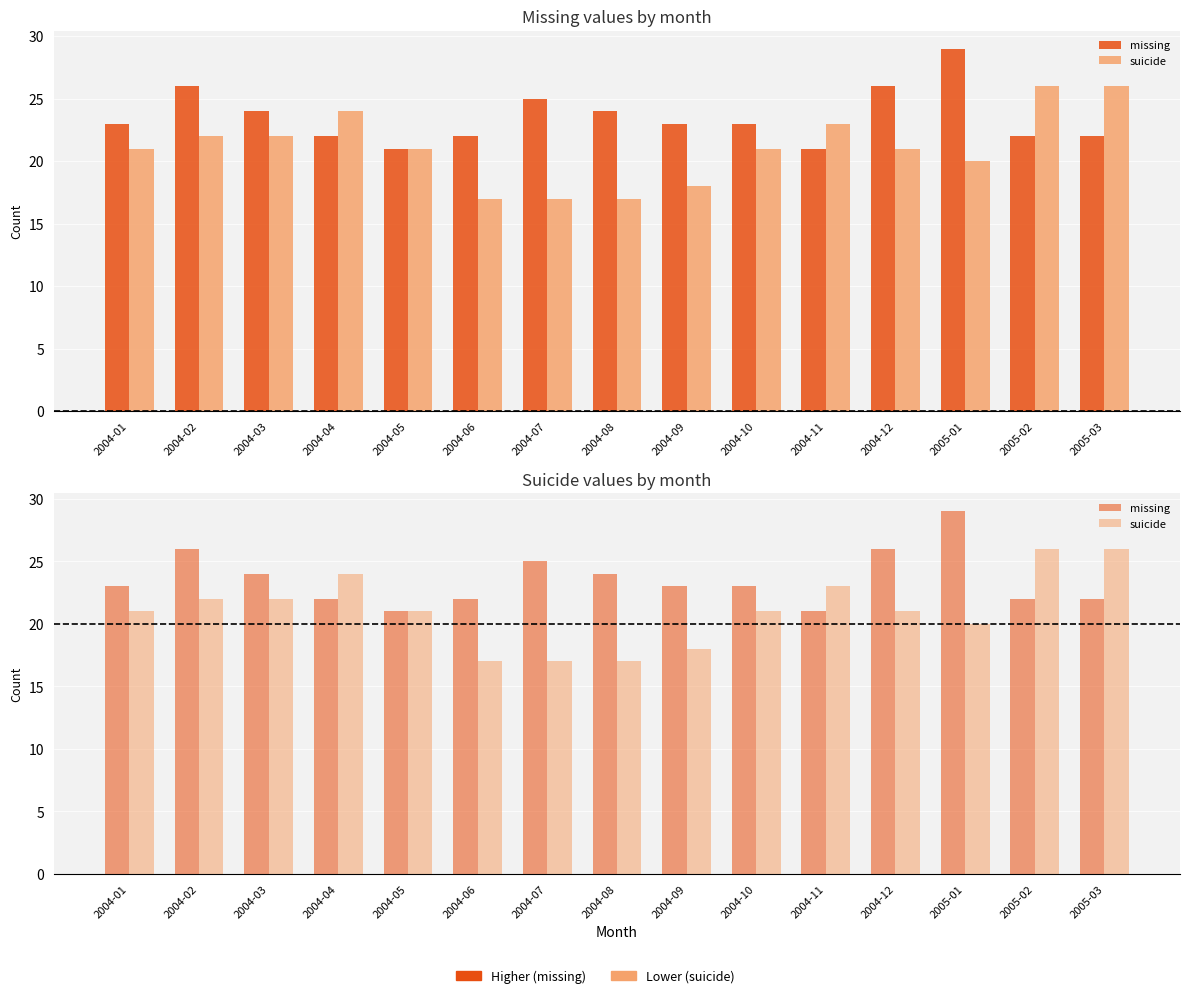

What position from the left is 2004-05?

5